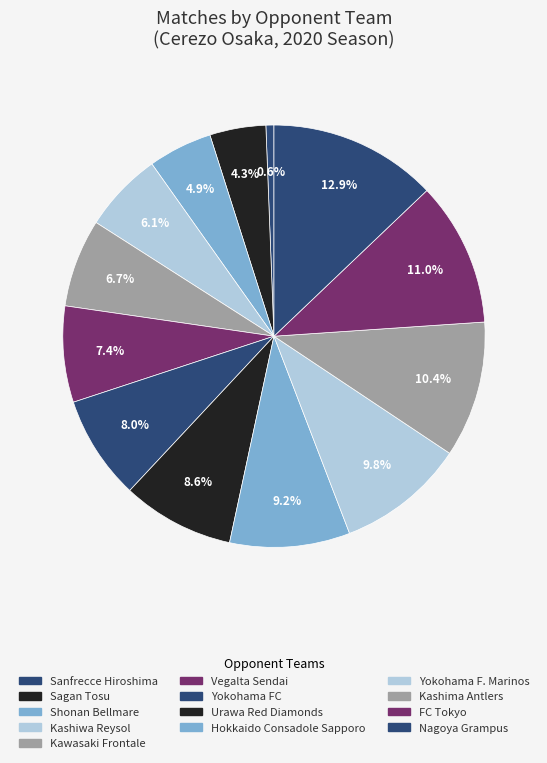

Count the number of slices in the pie.

13